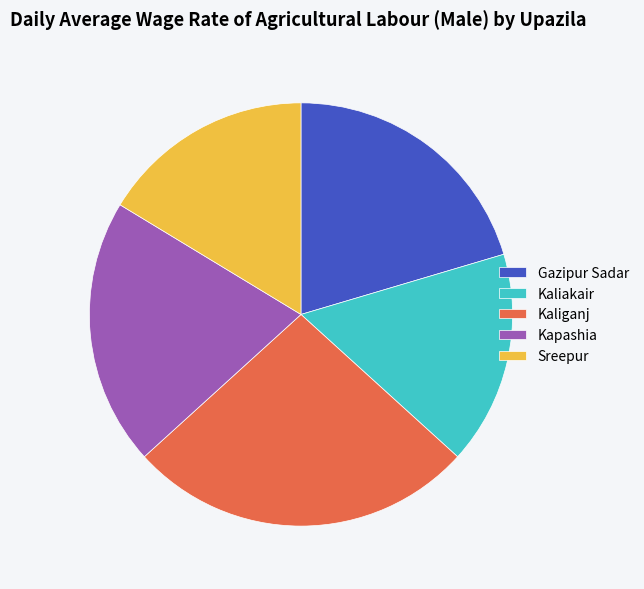

What is the largest slice in the pie chart?

Kaliganj